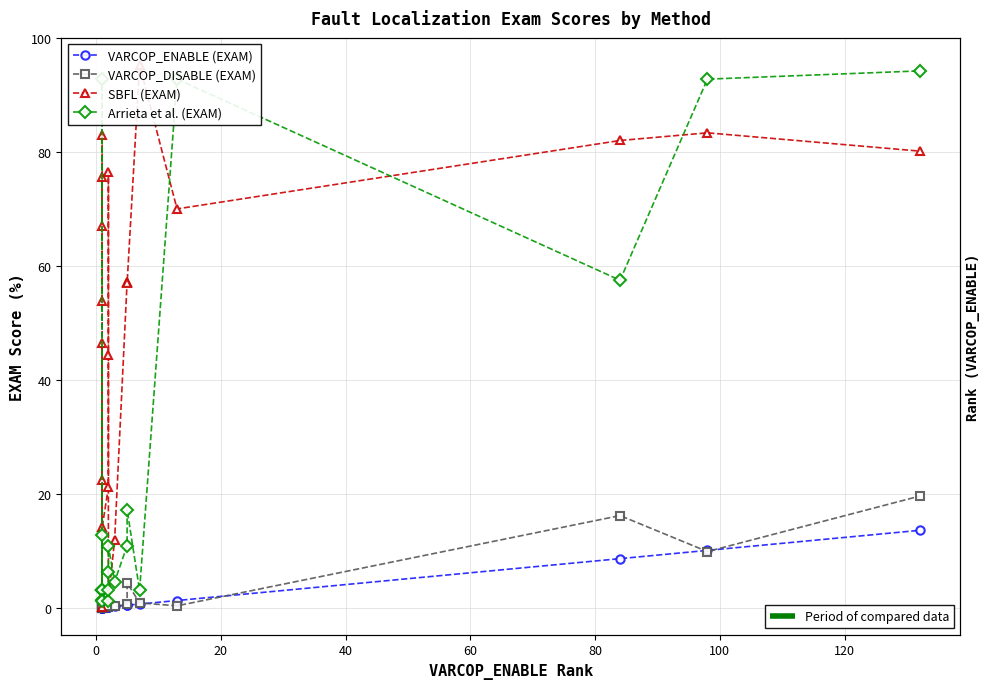

Which series has the largest range (max minus min)?

SBFL (EXAM)